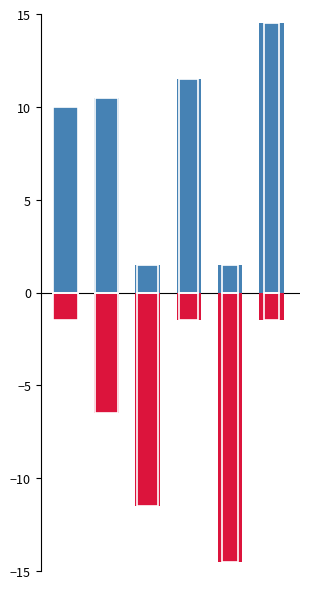

Where does the False Positives series first go above 10?

1